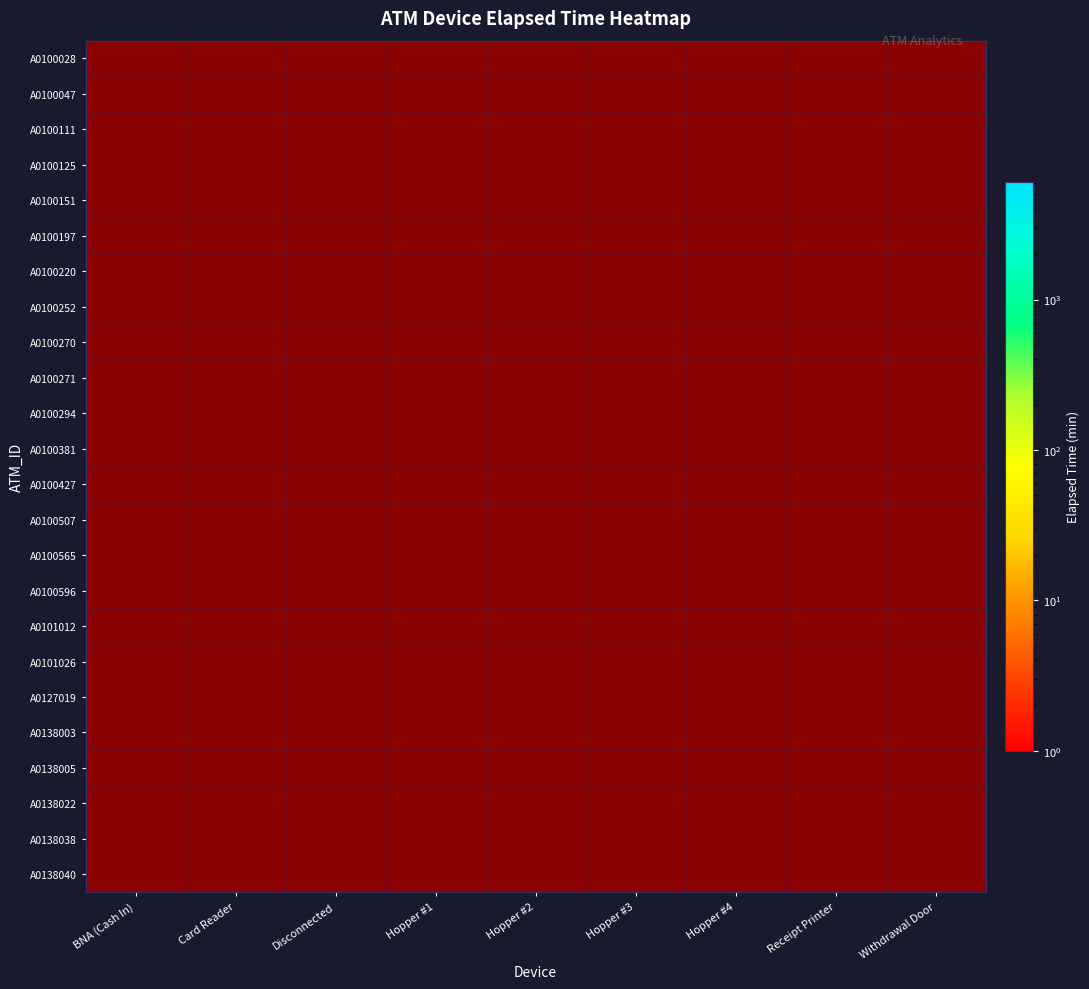

Rank the series by their maximum value, from highest to lowest.

A0100028, A0100047, A0100111, A0100125, A0100151, A0100197, A0100220, A0100252, A0100270, A0100271, A0100294, A0100381, A0100427, A0100507, A0100565, A0100596, A0101012, A0101026, A0127019, A0138003, A0138005, A0138022, A0138038, A0138040